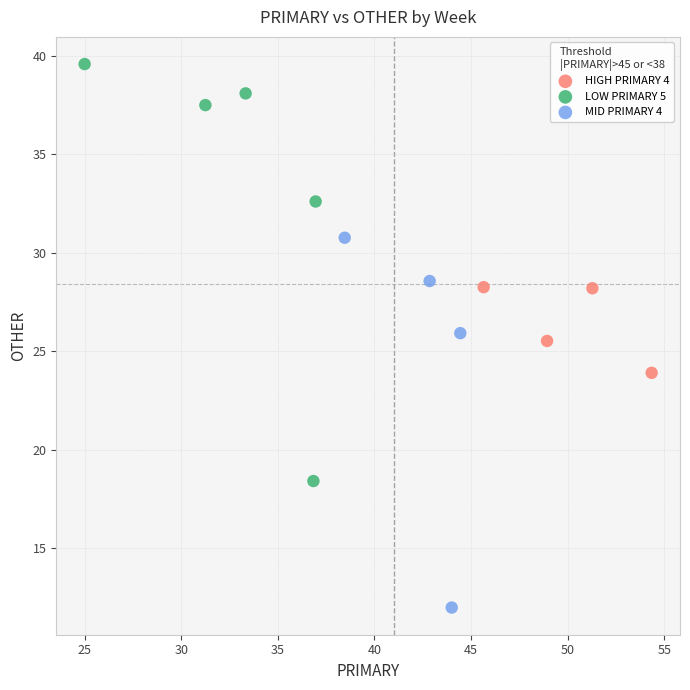

Which series contains the highest Y value?

LOW PRIMARY 5